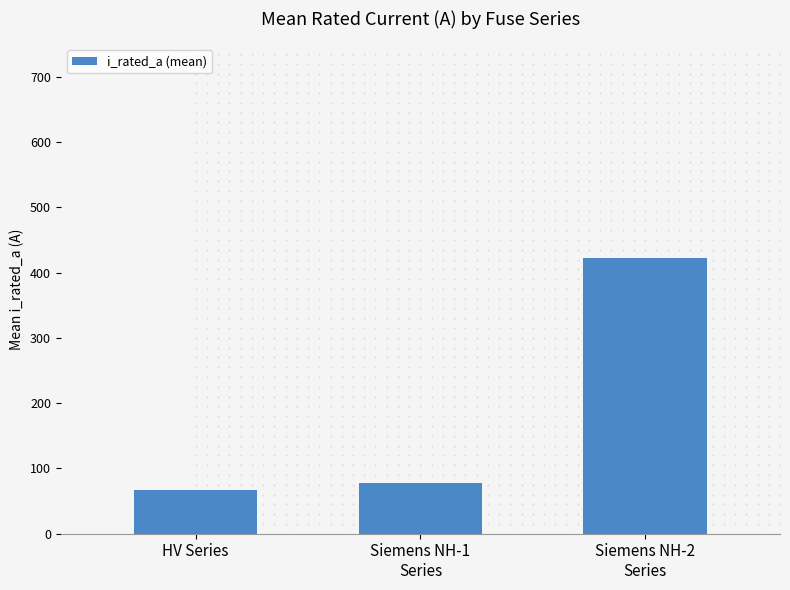

Reading right to left, what are all the values shown in this chart?

Siemens NH-2
Series=422.1	Siemens NH-1
Series=77.4	HV Series=66.2